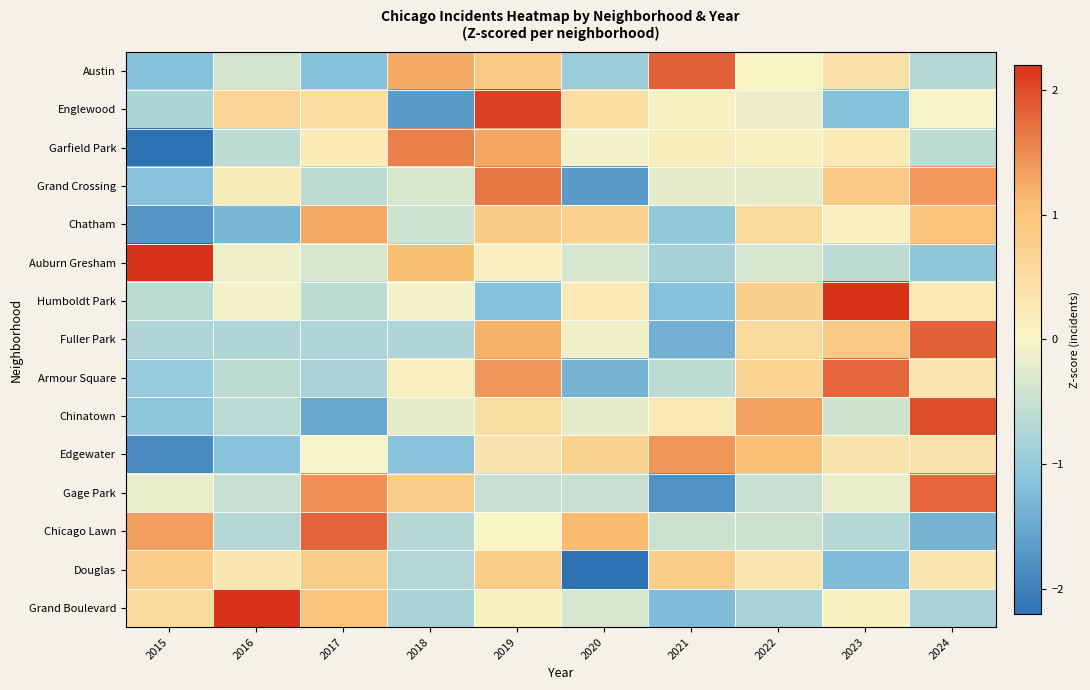

What is the smallest value displayed?

-2.2